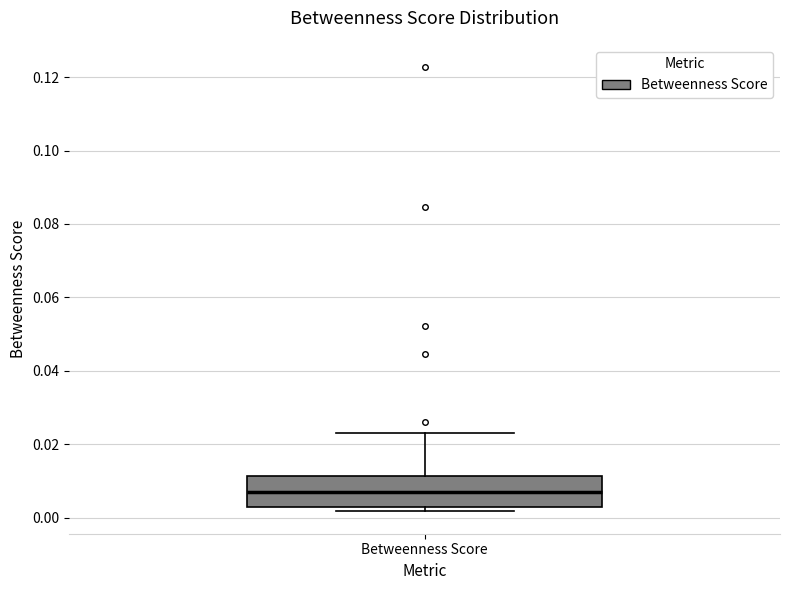

Read this box plot against the y-axis: the position of the median line, the range covered by the box, and the ends of both whiskers. The values are not printed on the chart, so give them approximately, as read against the axis.

median 0.008, box 0.002 to 0.012, whiskers 0.002 (just below the box's lower edge) to 0.024